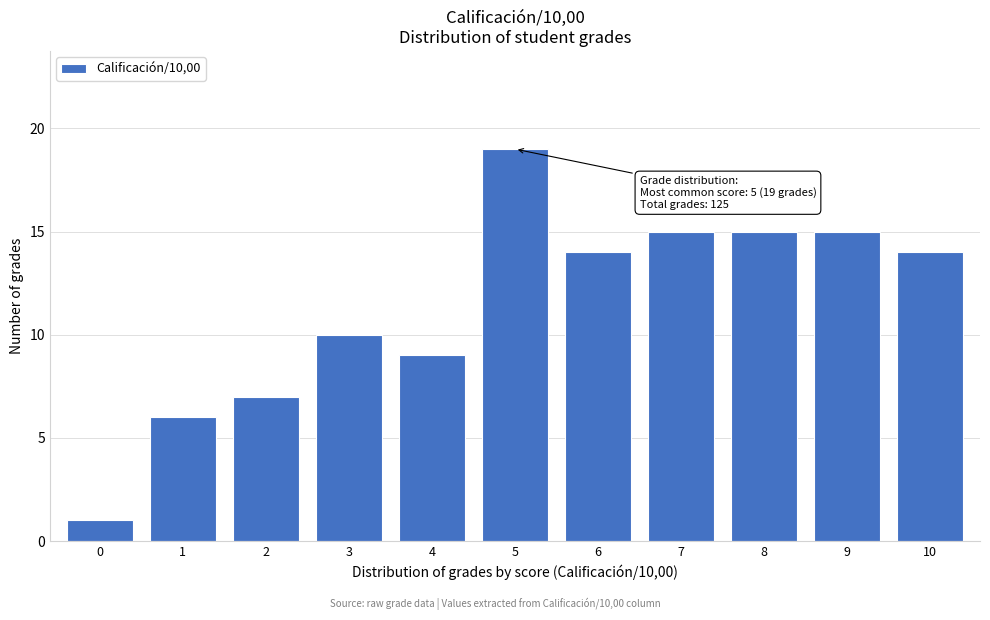

Reading right to left, transcribe all the data shown in this chart.

10=14	9=15	8=15	7=15	6=14	5=19	4=9	3=10	2=7	1=6	0=1